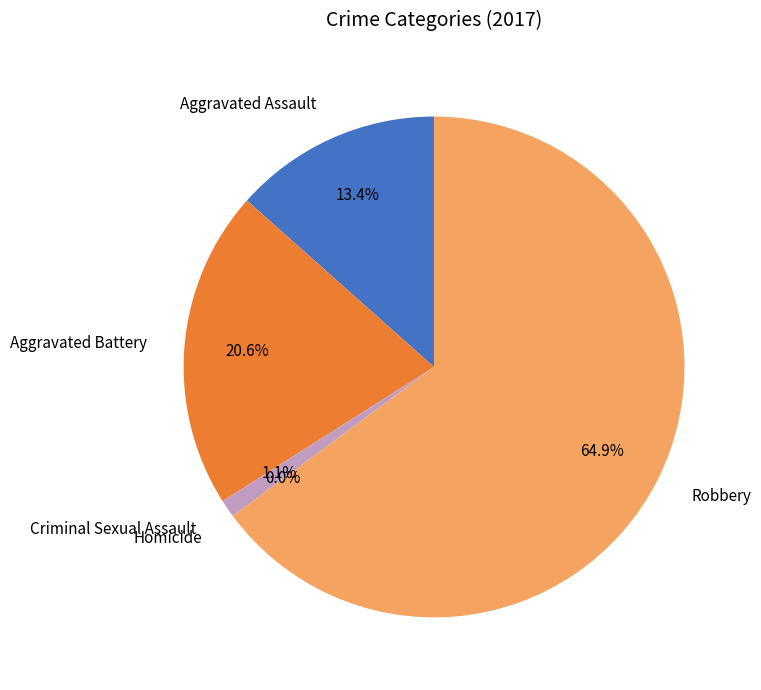

What percentage is the Aggravated Battery slice, to the nearest percent?

21%